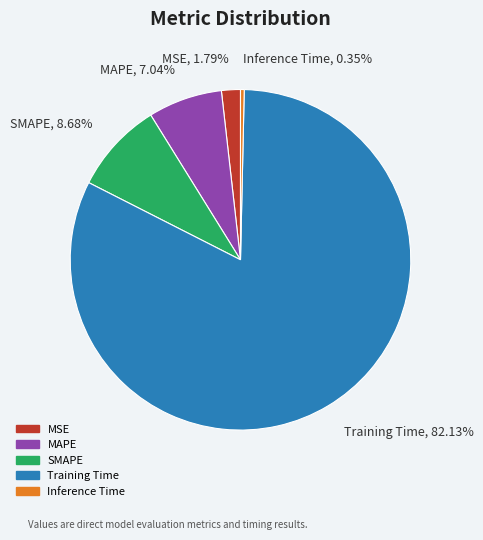

Is it true that Training Time is 89% of the pie?

False